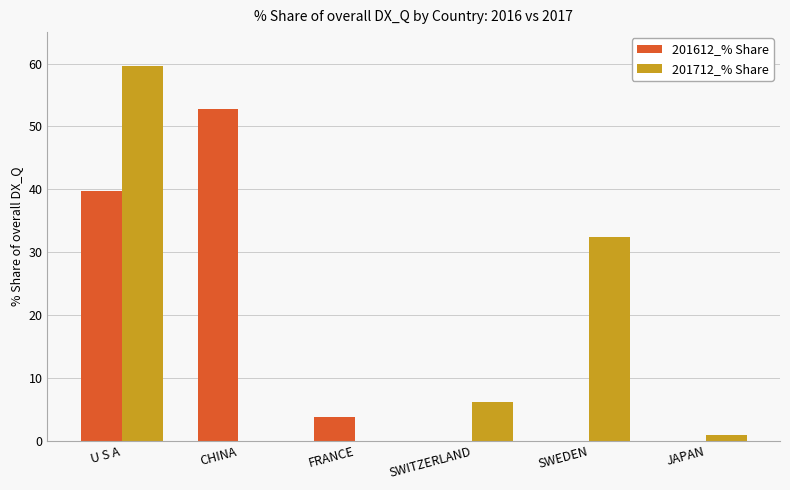

What is the average value of the 201612_% Share series?

16.1